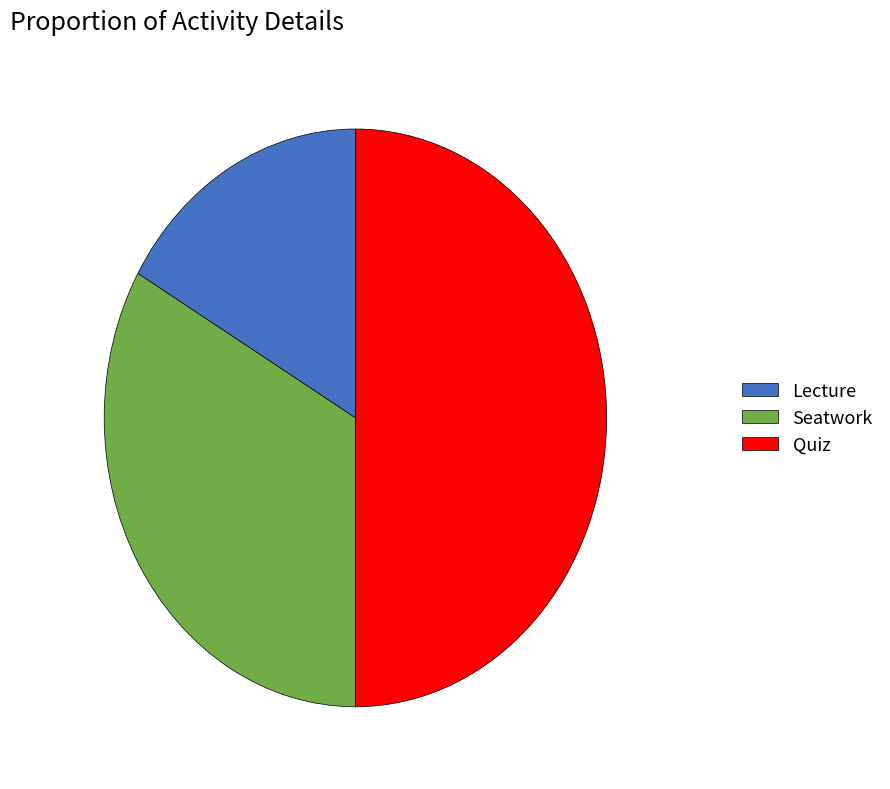

Combined, do Lecture and Quiz account for over 50%?

Yes